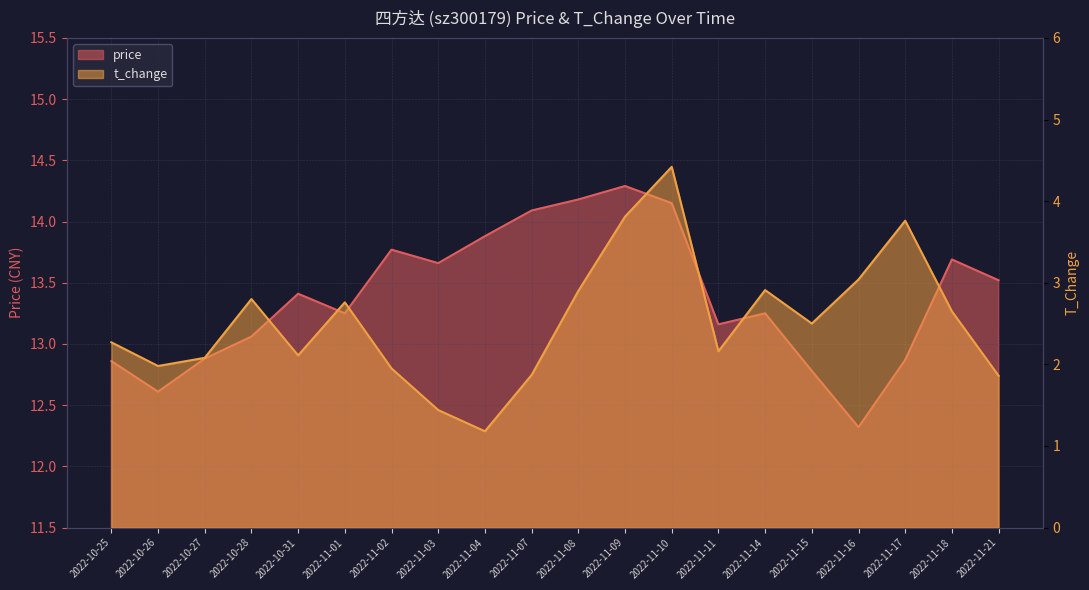

List the labels in order of price value, smallest first.

2022-11-16, 2022-10-26, 2022-11-15, 2022-10-25, 2022-11-17, 2022-10-27, 2022-10-28, 2022-11-11, 2022-11-01, 2022-11-14, 2022-10-31, 2022-11-21, 2022-11-03, 2022-11-18, 2022-11-02, 2022-11-04, 2022-11-07, 2022-11-10, 2022-11-08, 2022-11-09